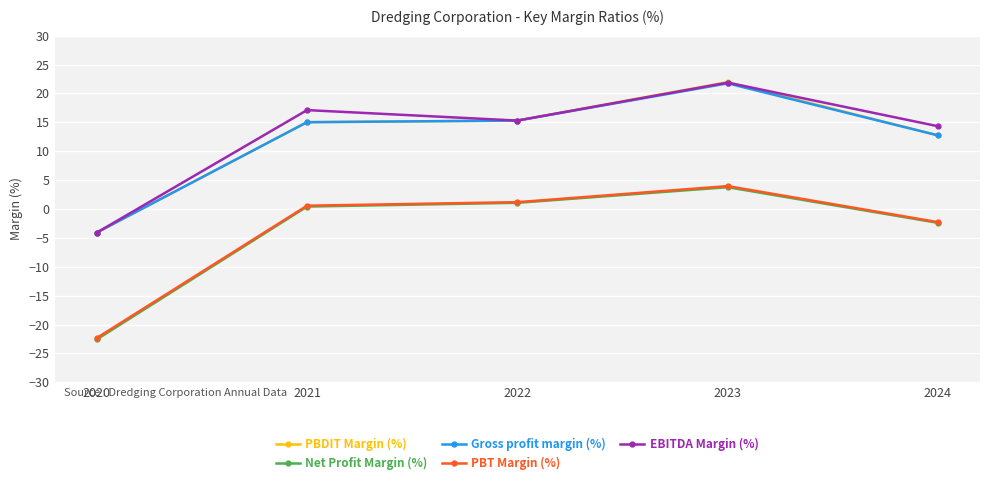

Between 2020 and 2021, which series saw the biggest shift?

Net Profit Margin (%)